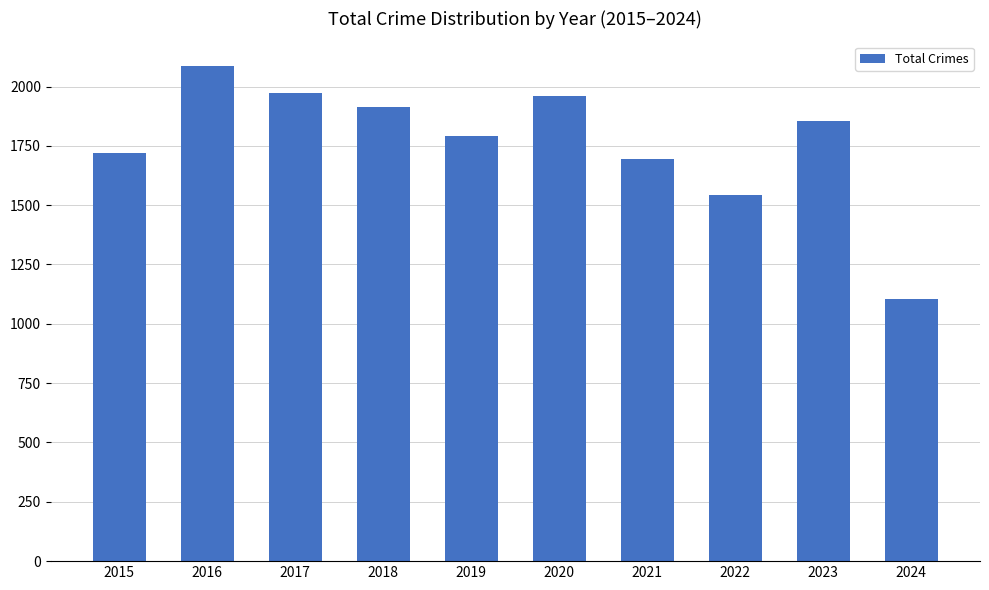

What is the average value?

1763